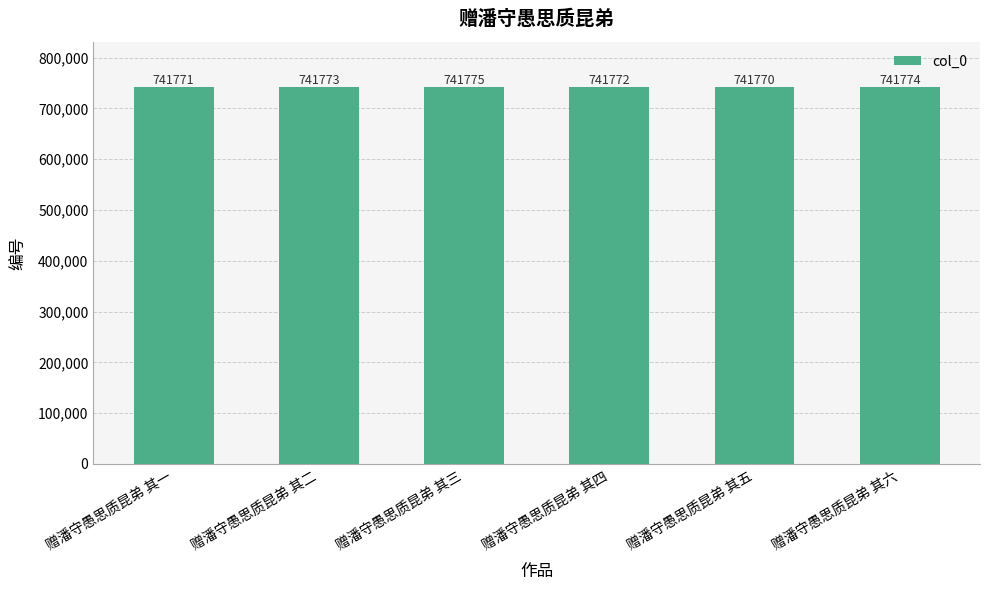

Reading right to left, list all the values displayed in this chart.

赠潘守愚思质昆弟 其六=741774	赠潘守愚思质昆弟 其五=741770	赠潘守愚思质昆弟 其四=741772	赠潘守愚思质昆弟 其三=741775	赠潘守愚思质昆弟 其二=741773	赠潘守愚思质昆弟 其一=741771